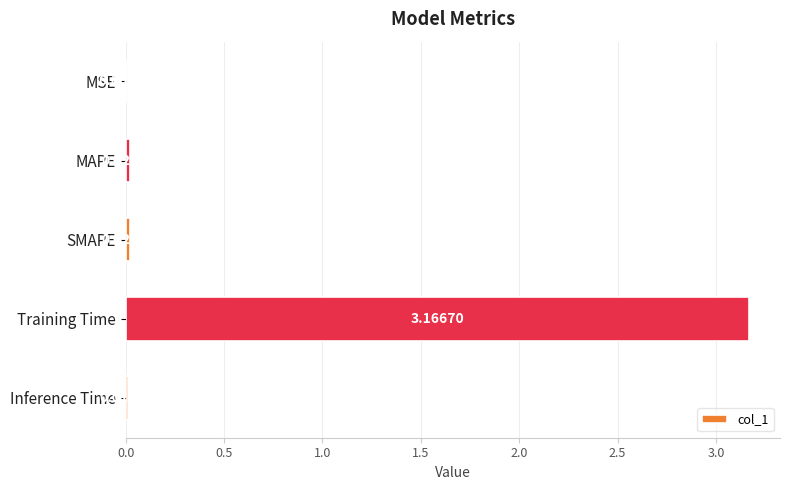

Which category has the highest value across all series?

Training Time